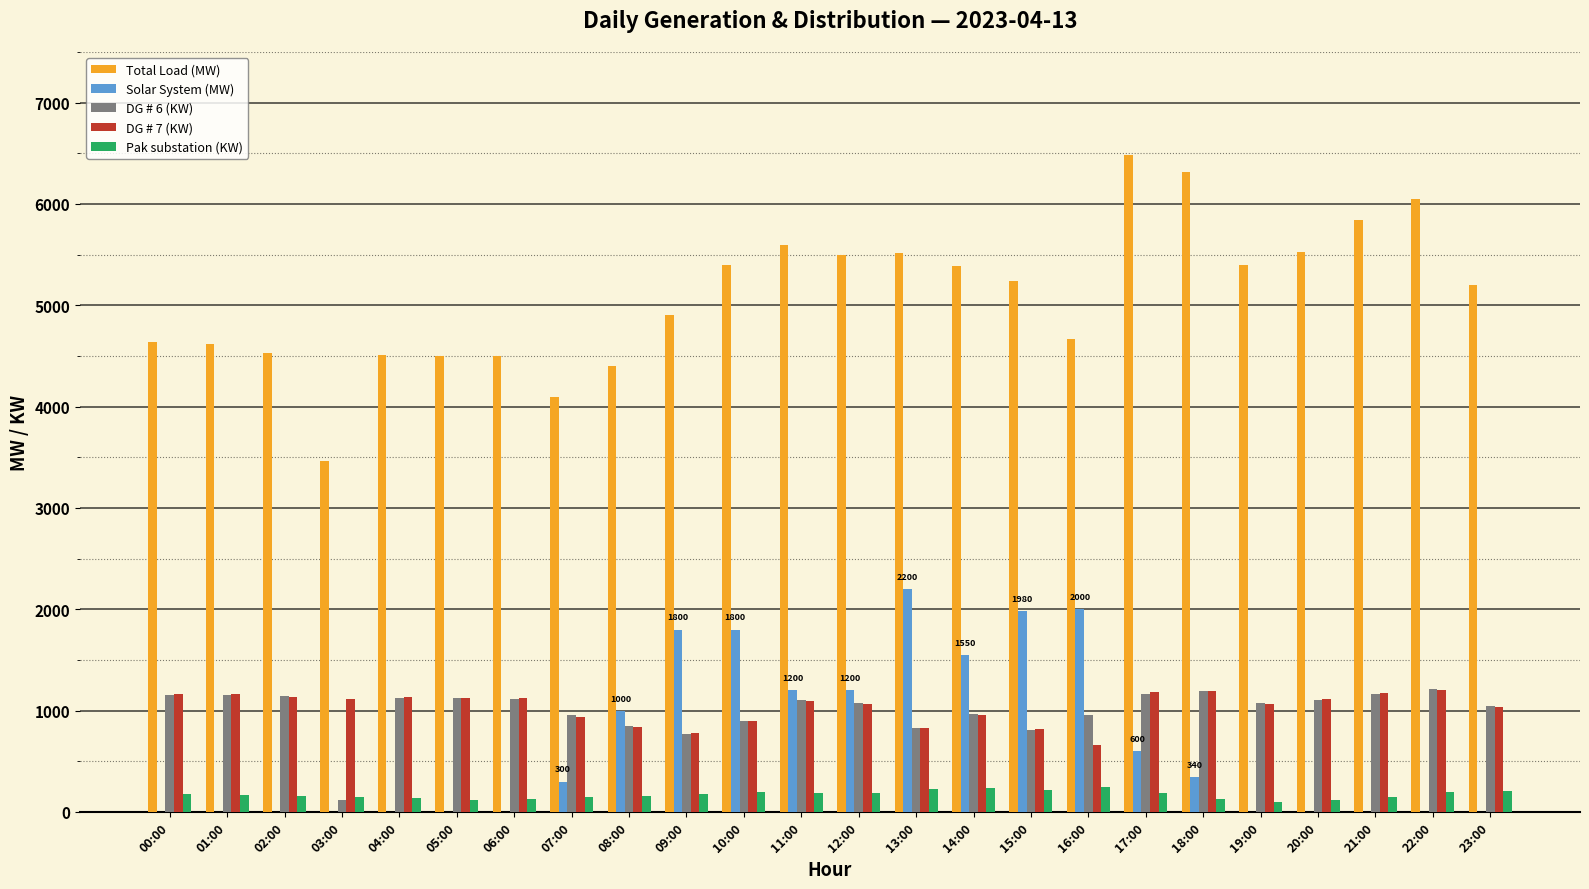

The value of Total Load (MW) at 20:00 is 2464. True or false?

False